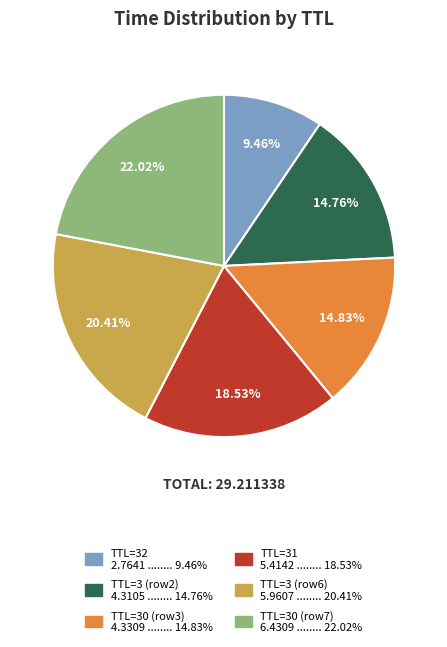

Which slice is the smallest?

TTL=32 2.7641 ........ 9.46%